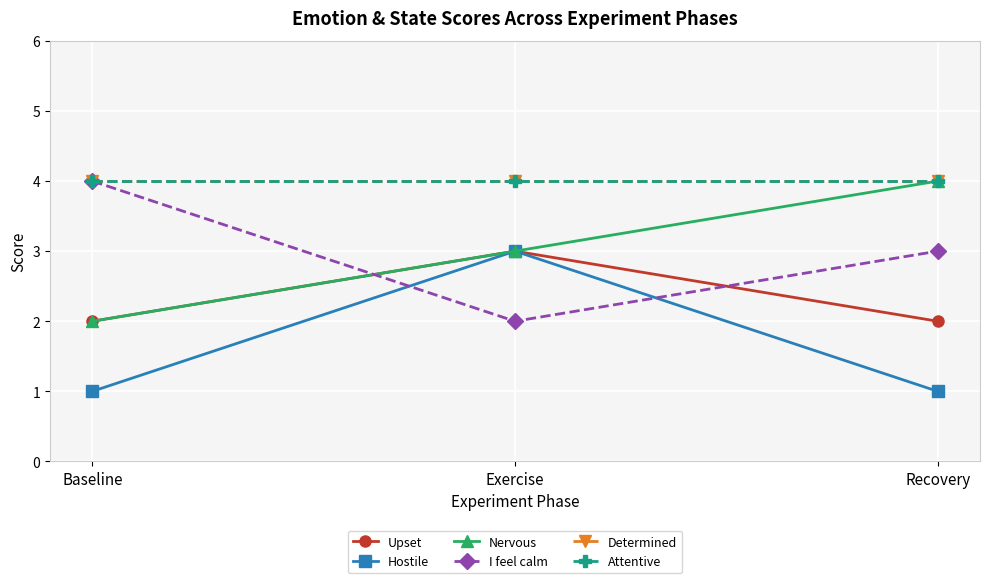

Reading left to right, list all the values displayed in this chart.

Upset: 2	3	2
Hostile: 1	3	1
Nervous: 2	3	4
I feel calm: 4	2	3
Determined: 4	4	4
Attentive: 4	4	4